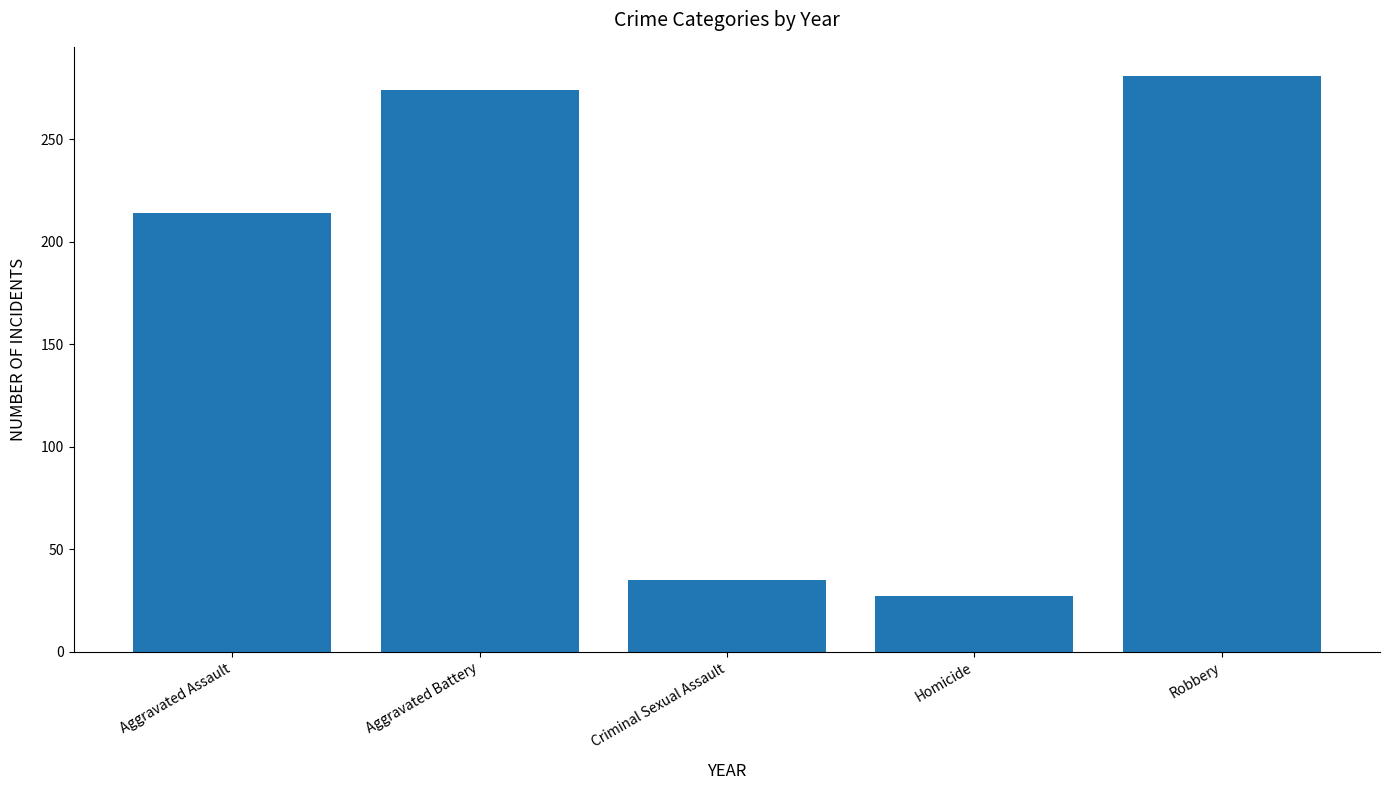

What is the difference between the values at Aggravated Assault and Robbery?

67